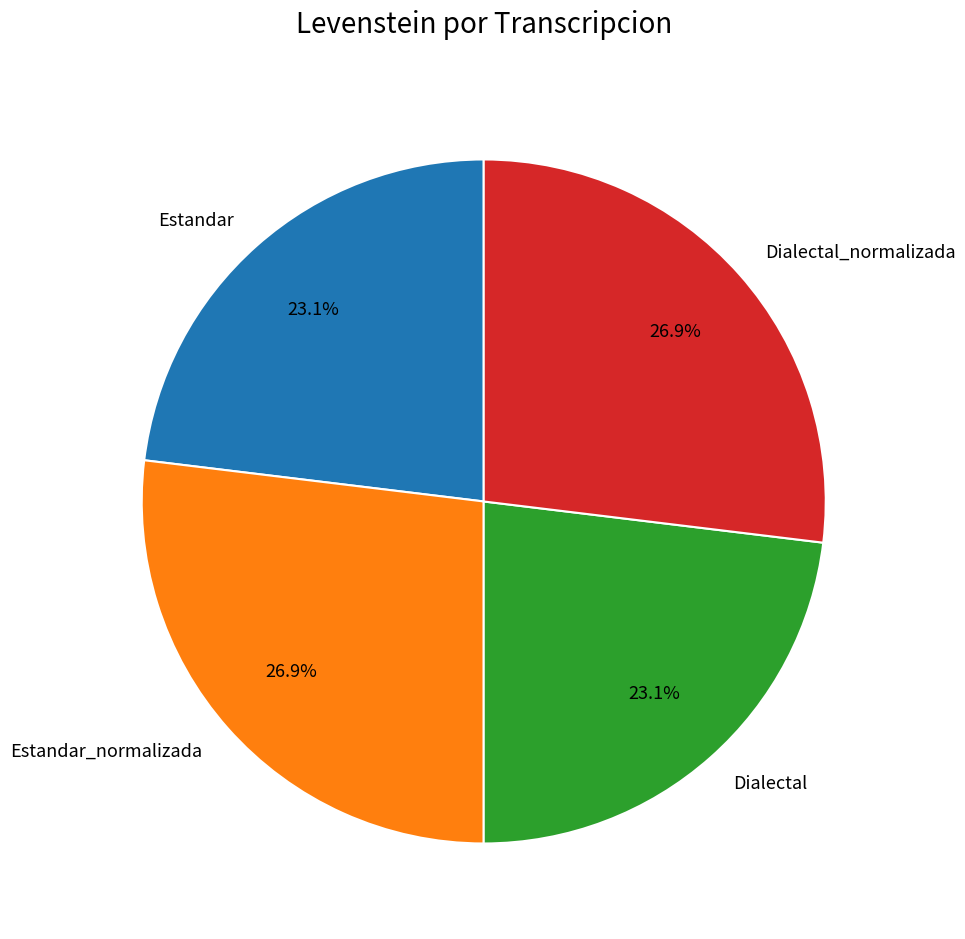

What is the ratio of the value at Dialectal to the value at Estandar_normalizada?

0.9